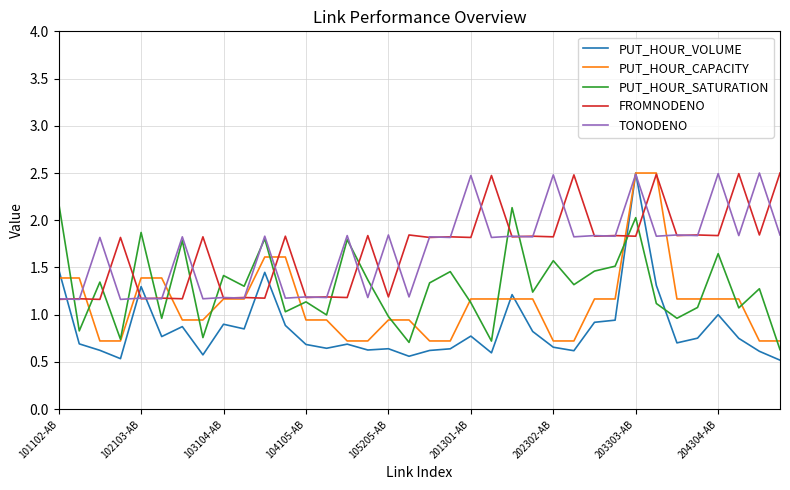

At how many categories does at least one series exceed 1?

36